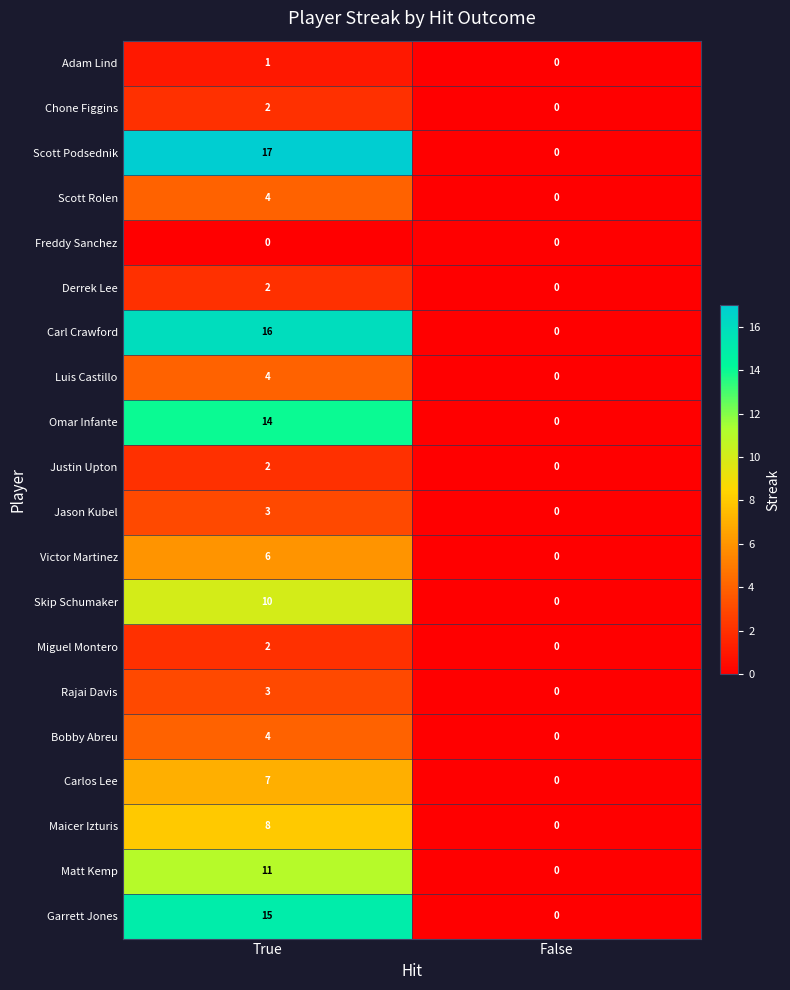

At which category is the sum across all series the highest?

True